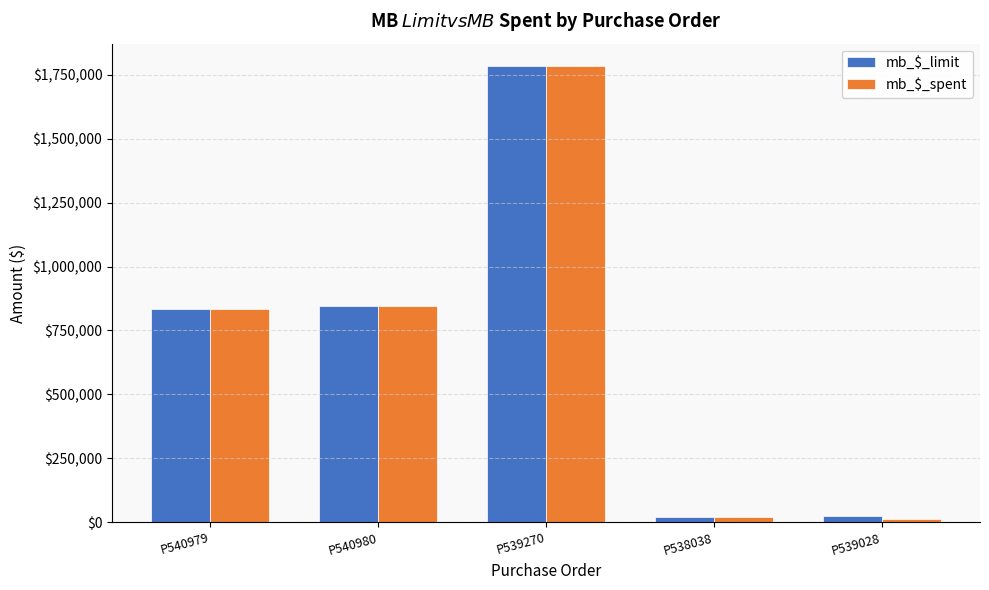

At how many categories does at least one series exceed 603973?

3